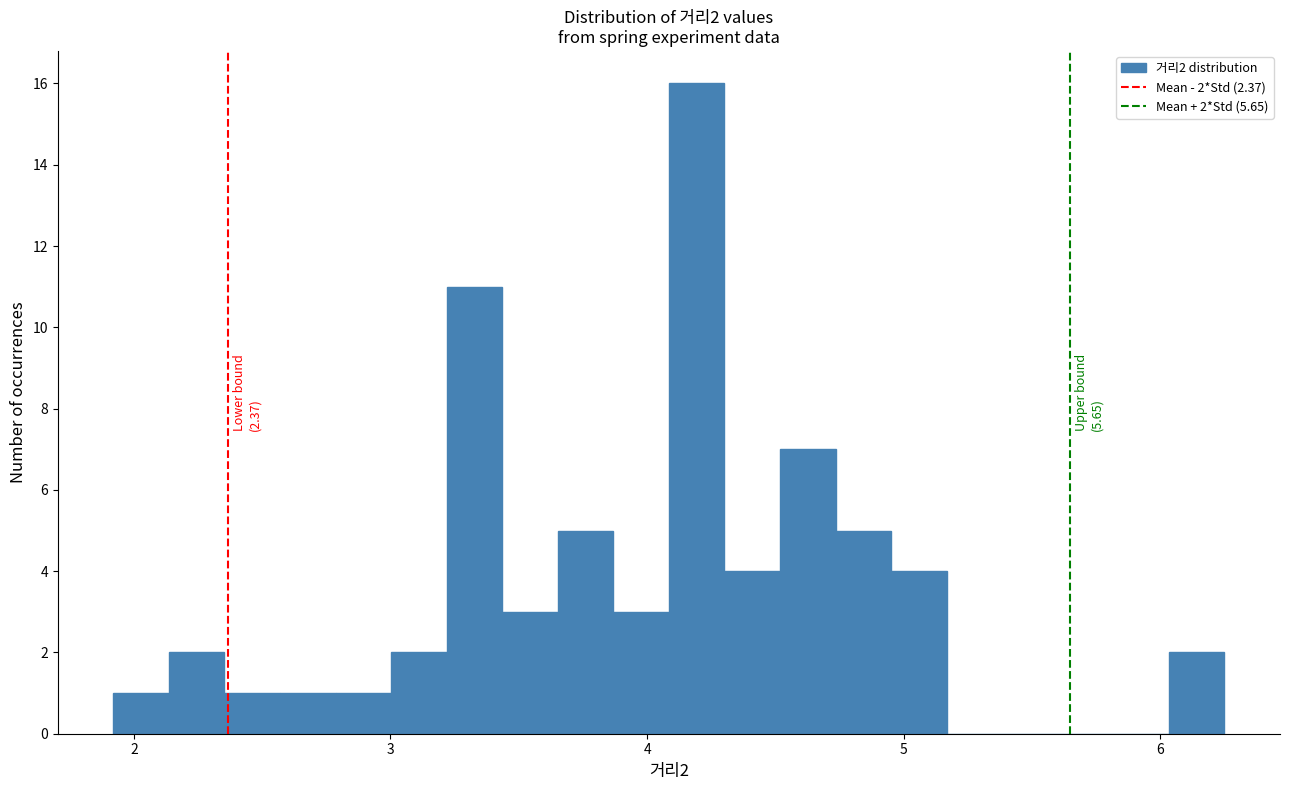

Read against the x-axis, roughly where is the centre of the tallest bar?

4.2